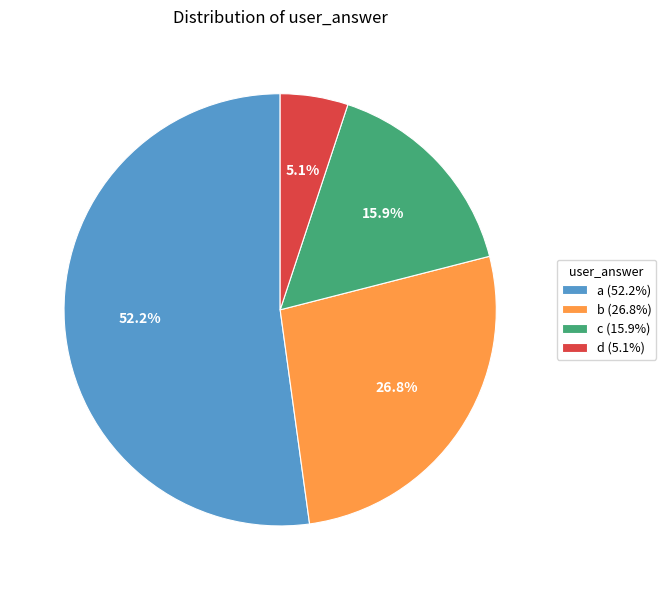

The c slice represents 24% of the pie. True or false?

False